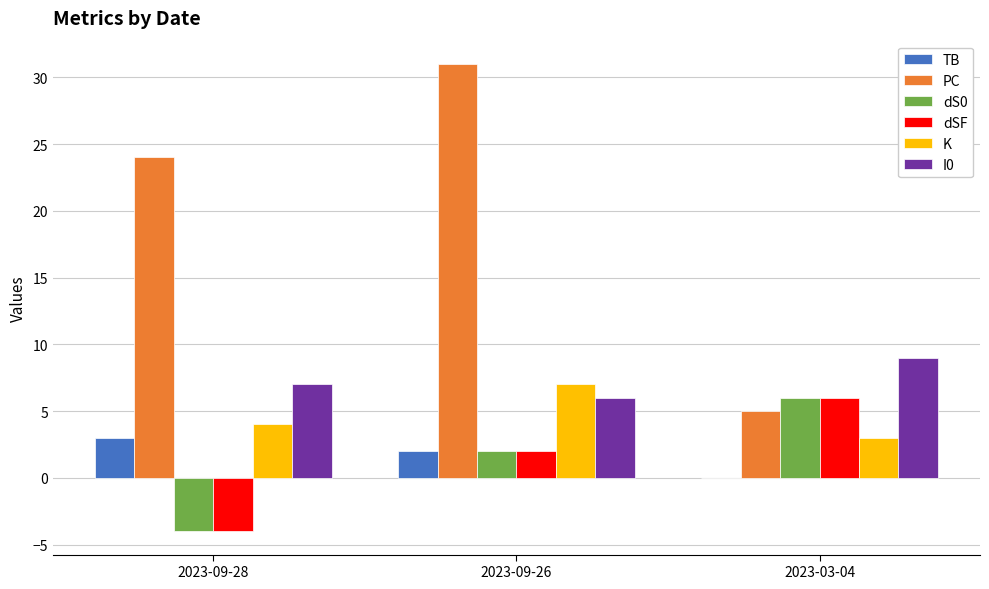

How many values in dSF are above zero?

2